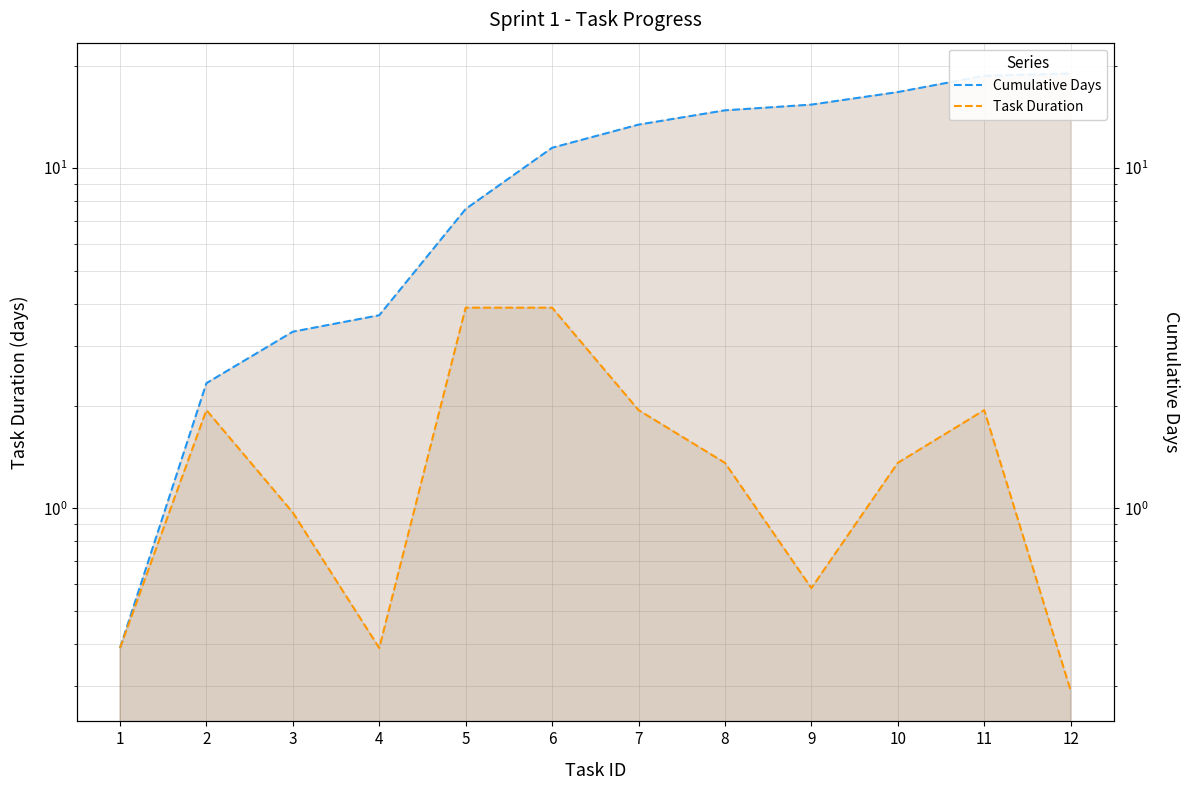

Between 4 and 8, which is larger?

8